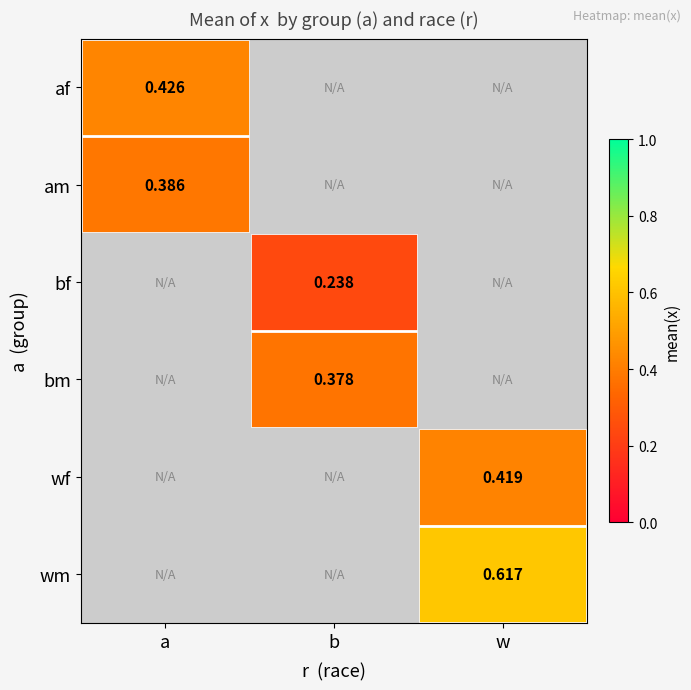

Is the value of wf at w greater than the value of bm at b?

Yes